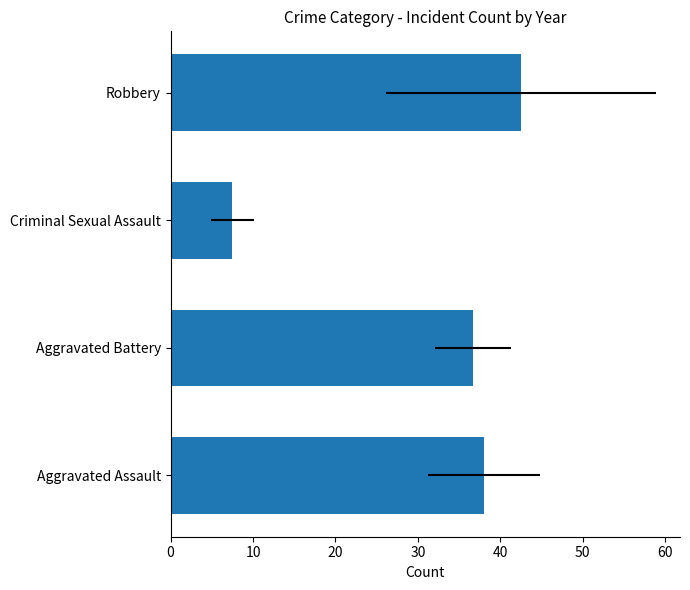

What is the change in value from Aggravated Assault to Criminal Sexual Assault?

-30.5